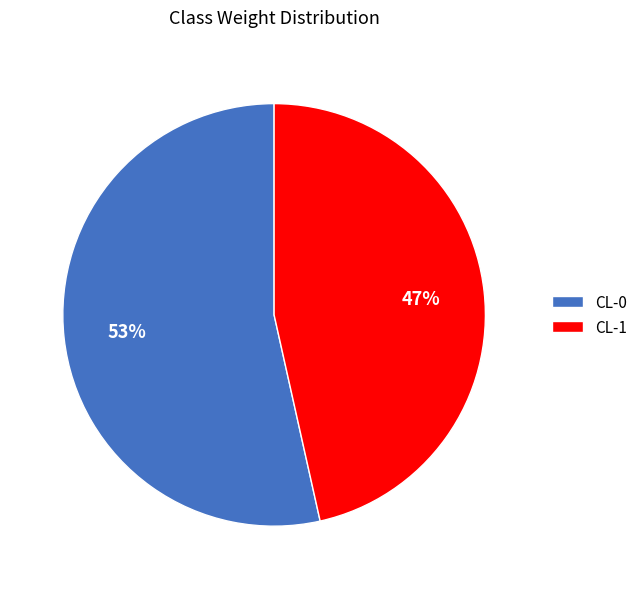

Is there a majority slice in this chart?

Yes